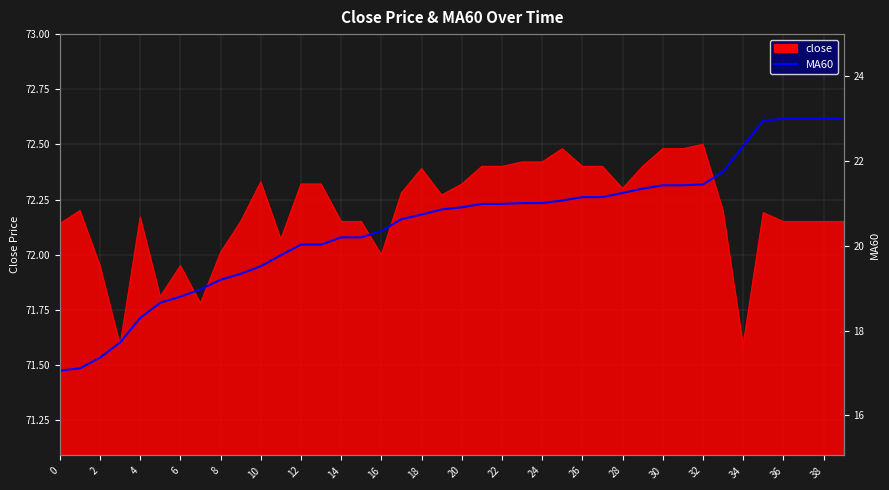

What is the difference between the maximum and minimum values?

5.9